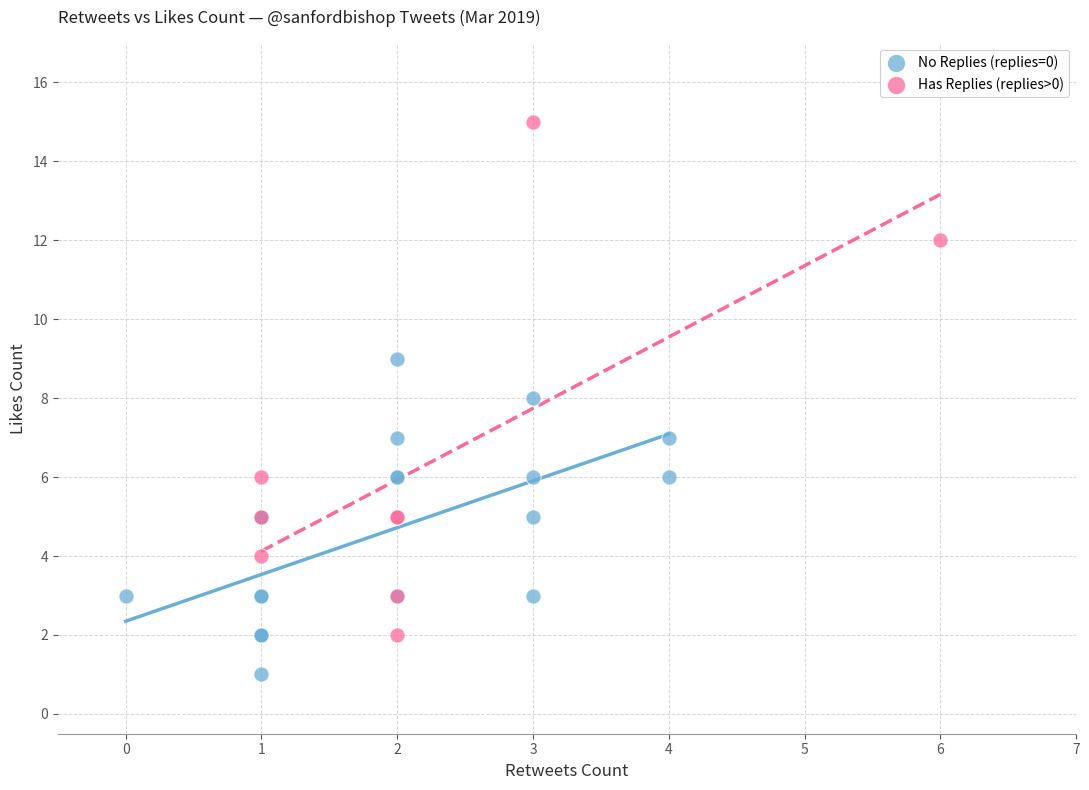

What are all the series names shown in the legend?

No Replies (replies=0), Has Replies (replies>0)